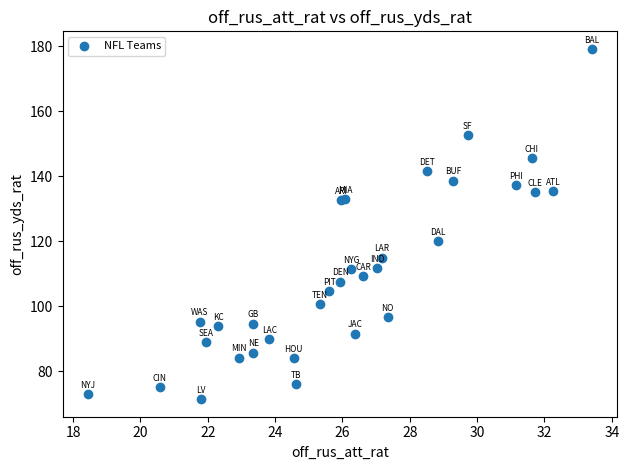

What Y value in the scatter plot is closest to 125?

120.1